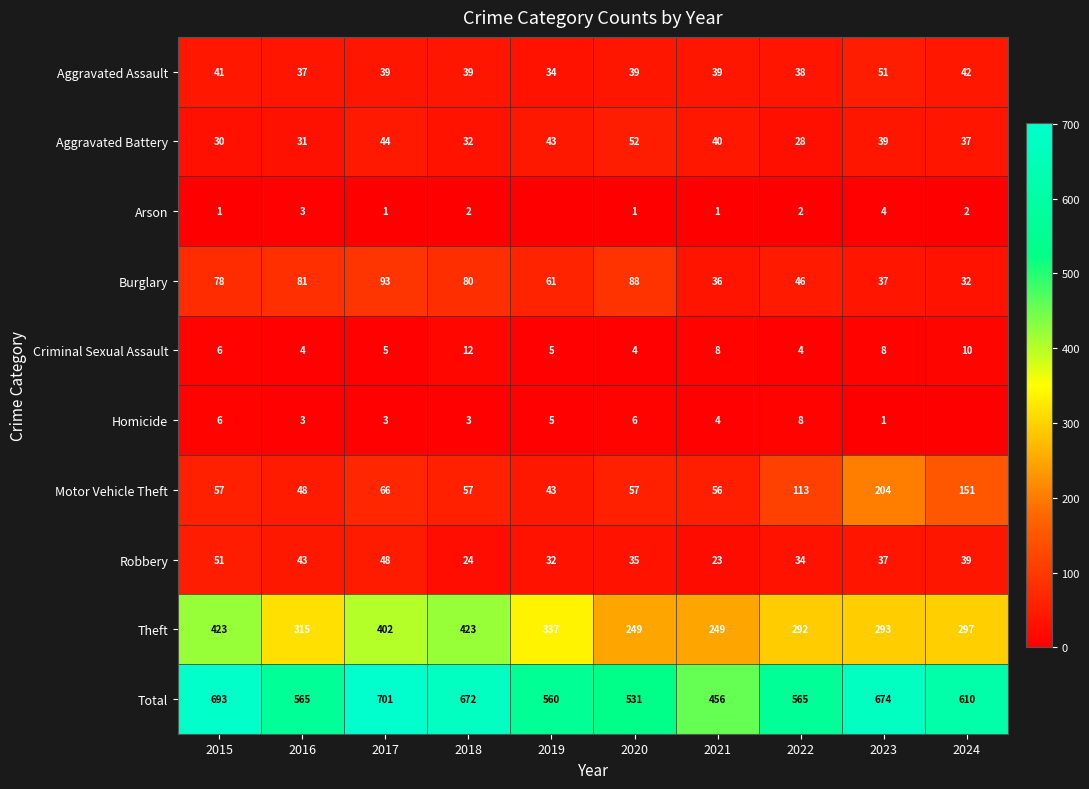

Is the value of Total at 2018 greater than the value of Burglary at 2019?

Yes